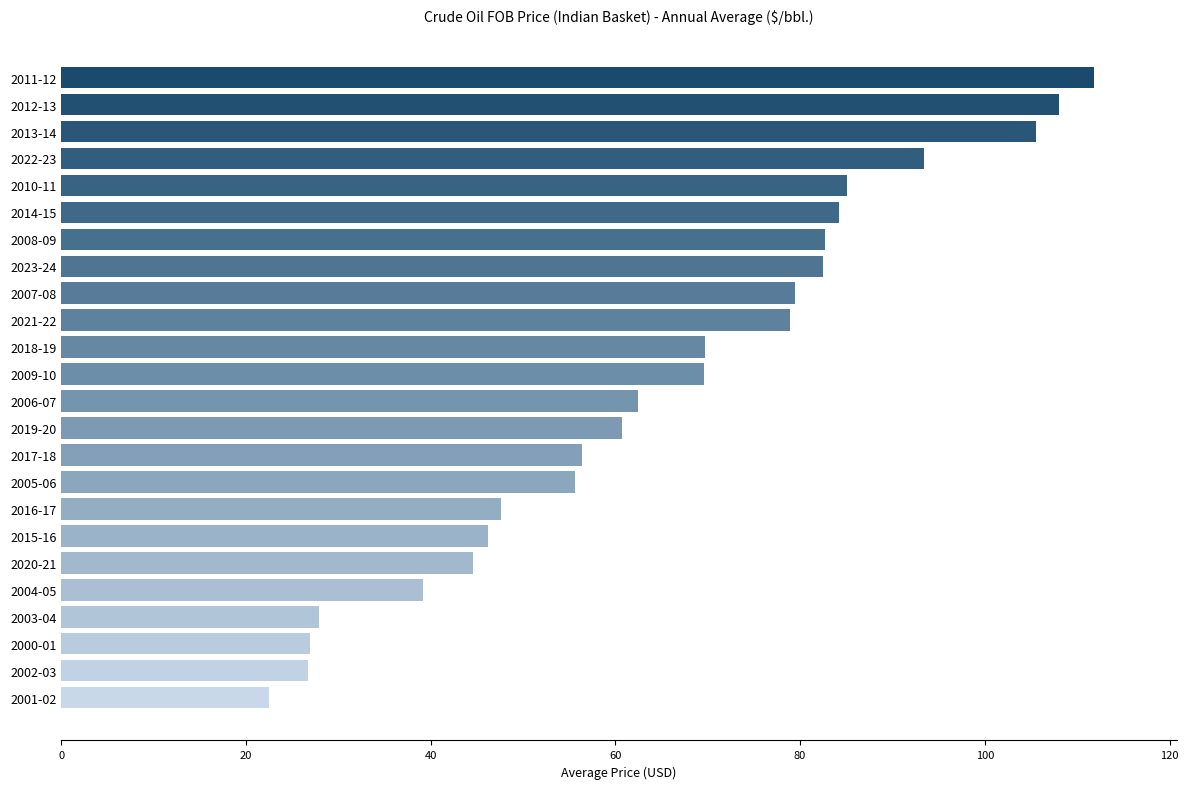

How many data points are less than 69?

12